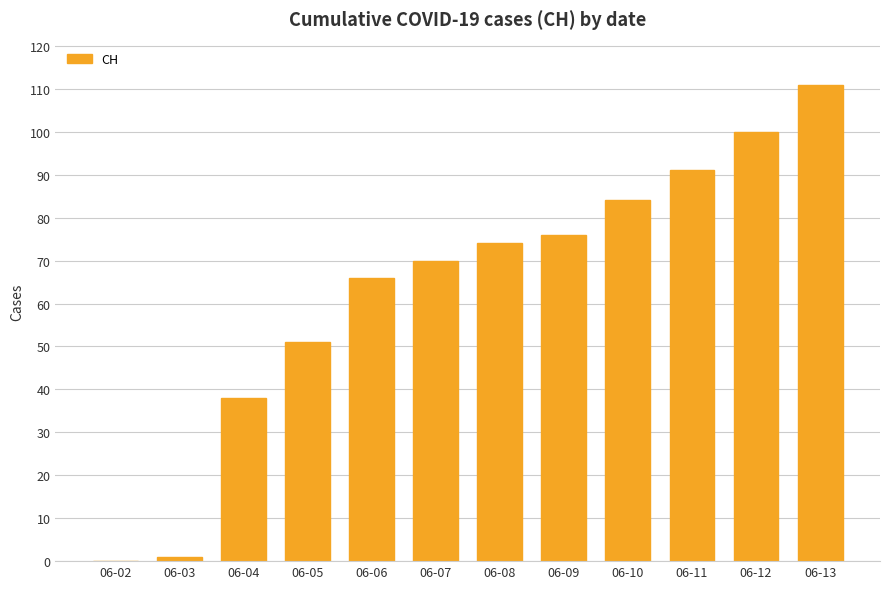

What is the sum of the values at 06-08 and 06-07?

144